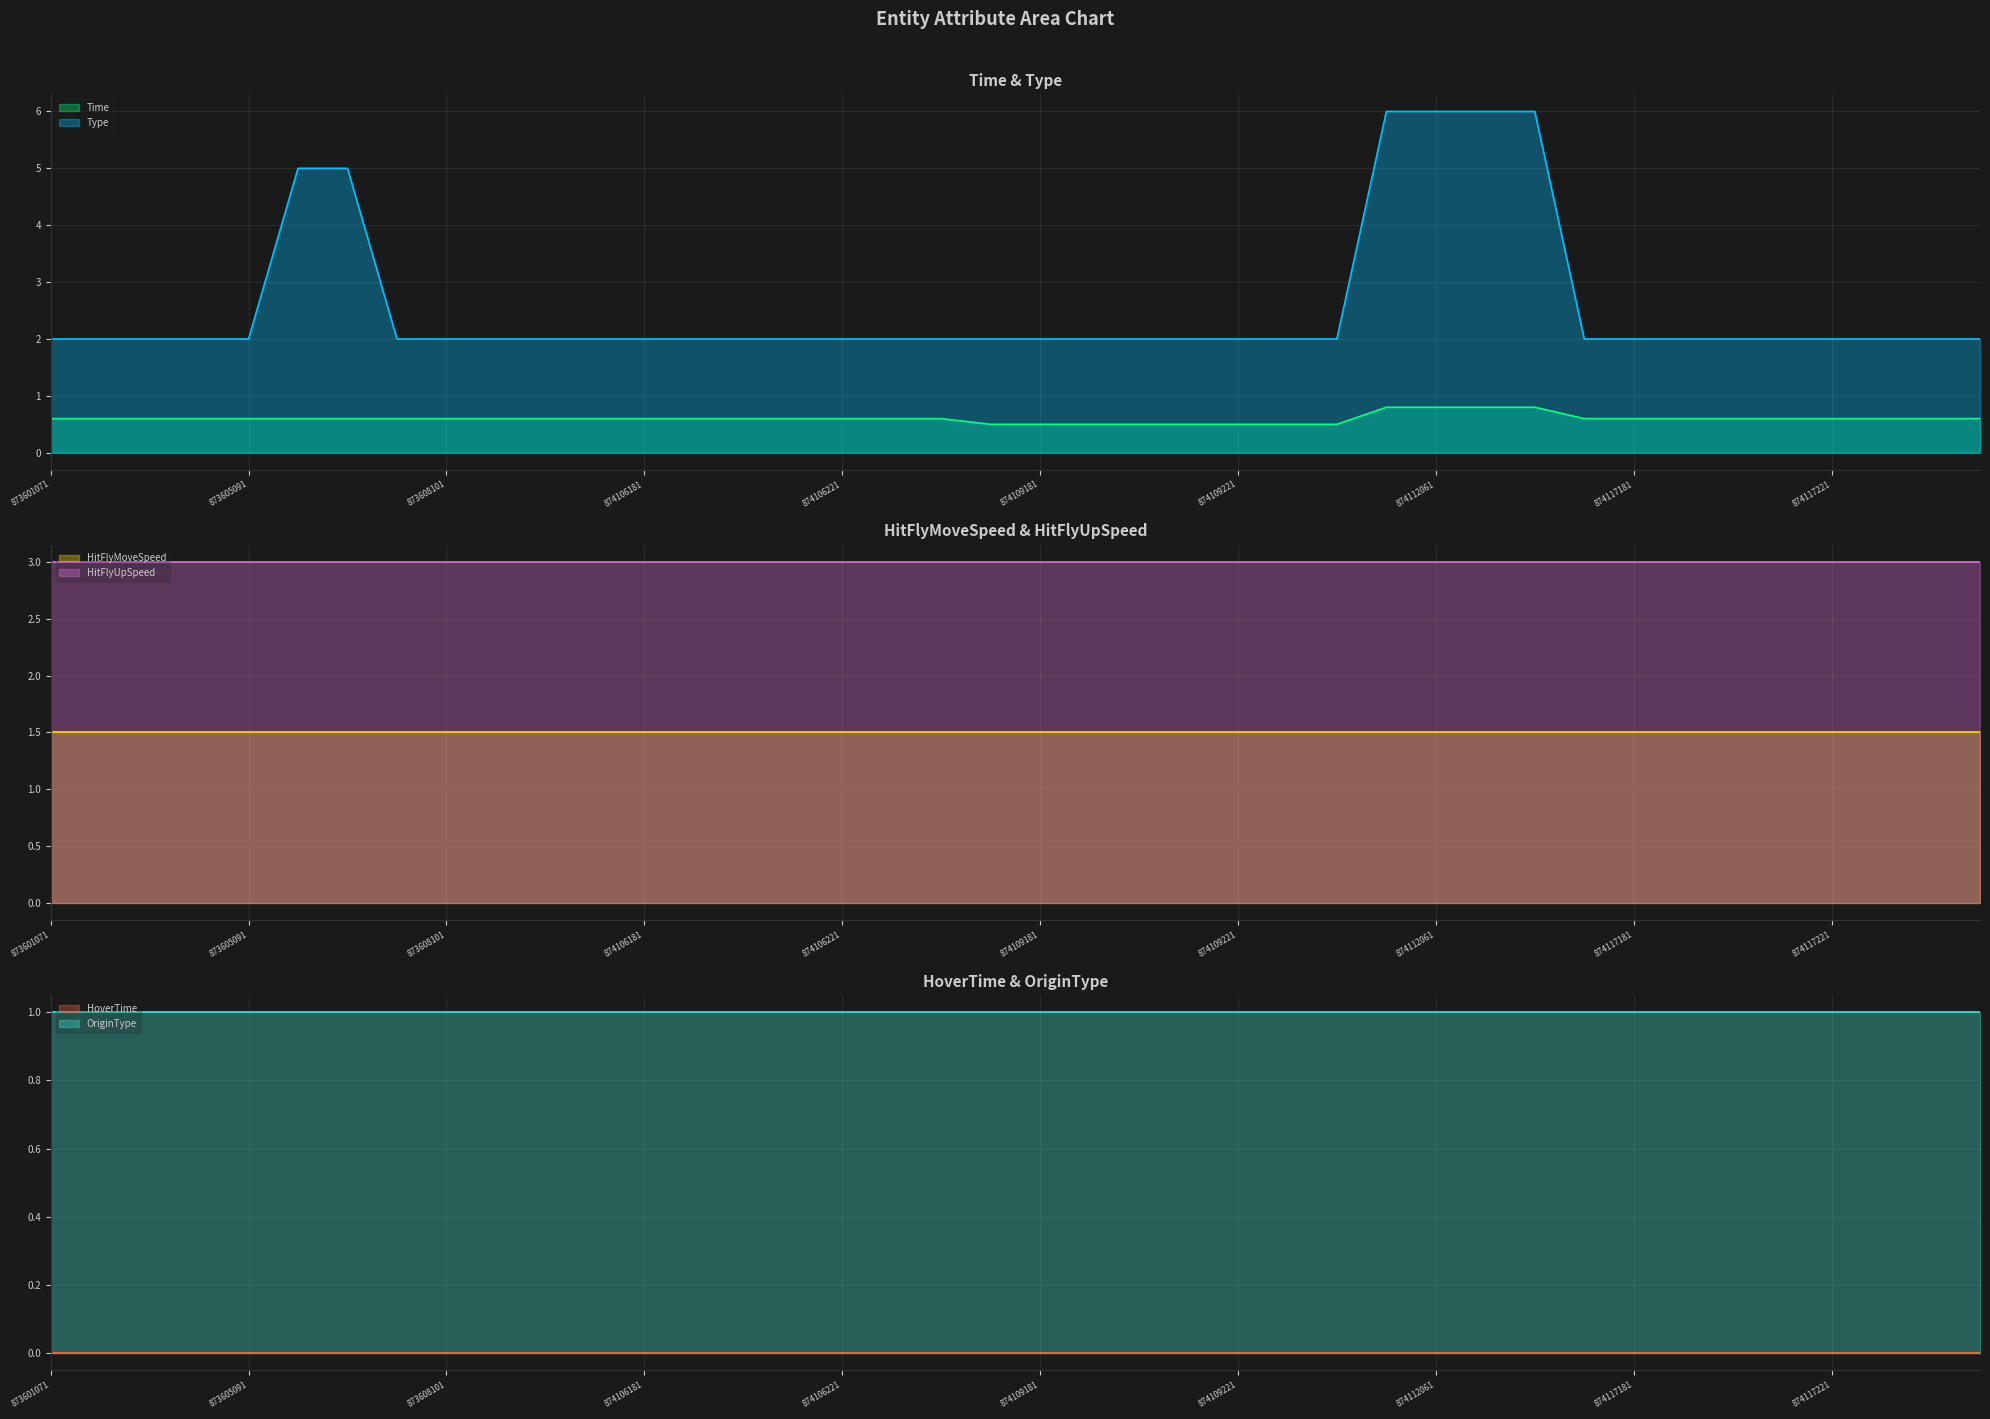

What is the value of the HitFlyUpSpeed point at the 5th from the left?

3.0